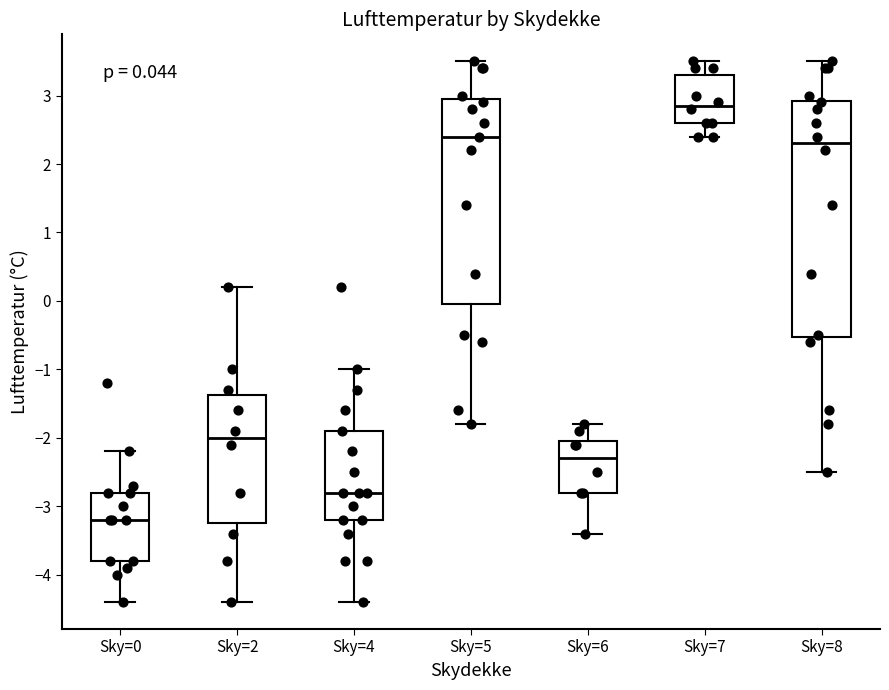

Comparing the boxes themselves (not the whiskers), which one is the tallest?

Sky=8